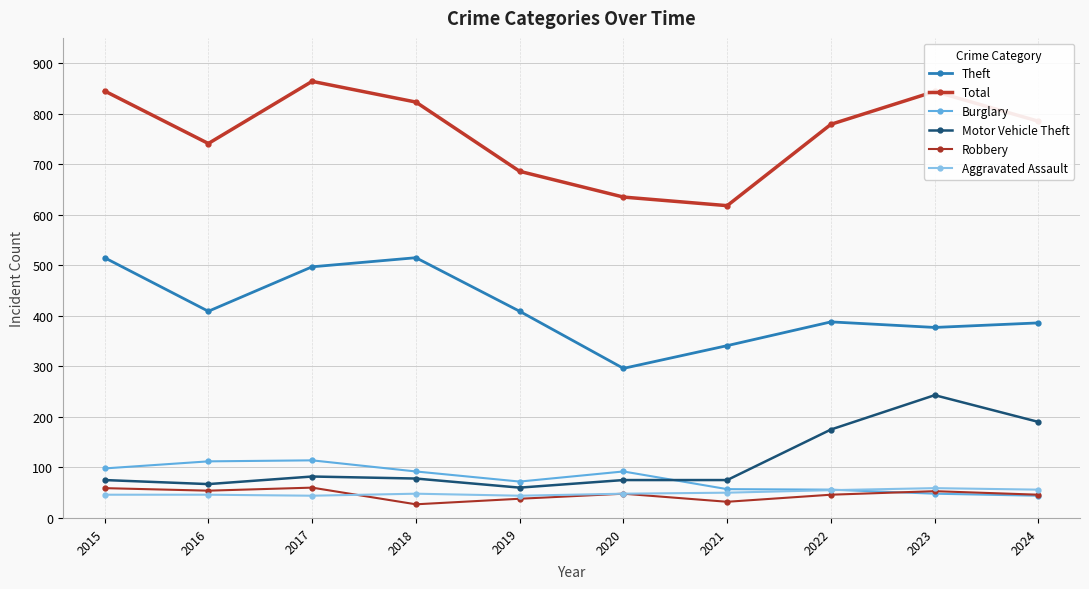

How many interior local peaks does the Robbery series have?

3